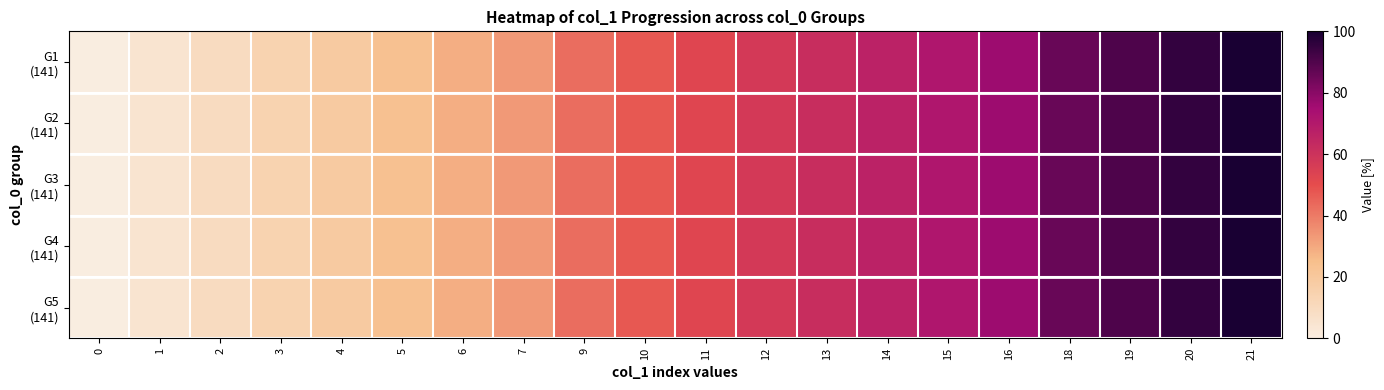

Reading right to left, extract all data points from this chart.

row_0: 21=100.0	20=95.2	19=90.5	18=85.7	16=76.2	15=71.4	14=66.7	13=61.9	12=57.1	11=52.4	10=47.6	9=42.9	7=33.3	6=28.6	5=23.8	4=19.0	3=14.3	2=9.5	1=4.8	0=0.0
row_1: 21=100.0	20=95.2	19=90.5	18=85.7	16=76.2	15=71.4	14=66.7	13=61.9	12=57.1	11=52.4	10=47.6	9=42.9	7=33.3	6=28.6	5=23.8	4=19.0	3=14.3	2=9.5	1=4.8	0=0.0
row_2: 21=100.0	20=95.2	19=90.5	18=85.7	16=76.2	15=71.4	14=66.7	13=61.9	12=57.1	11=52.4	10=47.6	9=42.9	7=33.3	6=28.6	5=23.8	4=19.0	3=14.3	2=9.5	1=4.8	0=0.0
row_3: 21=100.0	20=95.2	19=90.5	18=85.7	16=76.2	15=71.4	14=66.7	13=61.9	12=57.1	11=52.4	10=47.6	9=42.9	7=33.3	6=28.6	5=23.8	4=19.0	3=14.3	2=9.5	1=4.8	0=0.0
row_4: 21=100.0	20=95.2	19=90.5	18=85.7	16=76.2	15=71.4	14=66.7	13=61.9	12=57.1	11=52.4	10=47.6	9=42.9	7=33.3	6=28.6	5=23.8	4=19.0	3=14.3	2=9.5	1=4.8	0=0.0